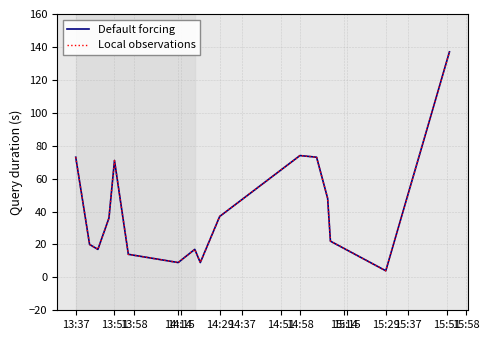

Does the chart have visible grid lines?

Yes